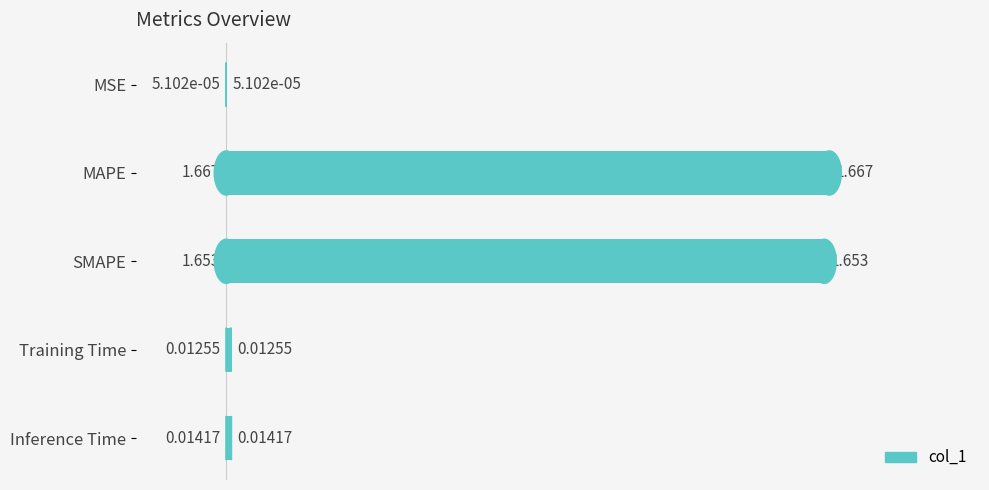

Which category has the highest value across all series?

MAPE